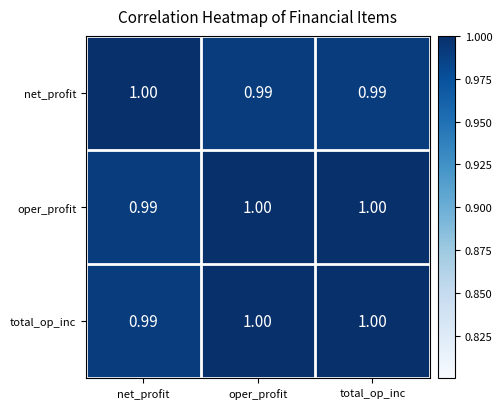

Which category has the highest value in the net_profit series?

net_profit